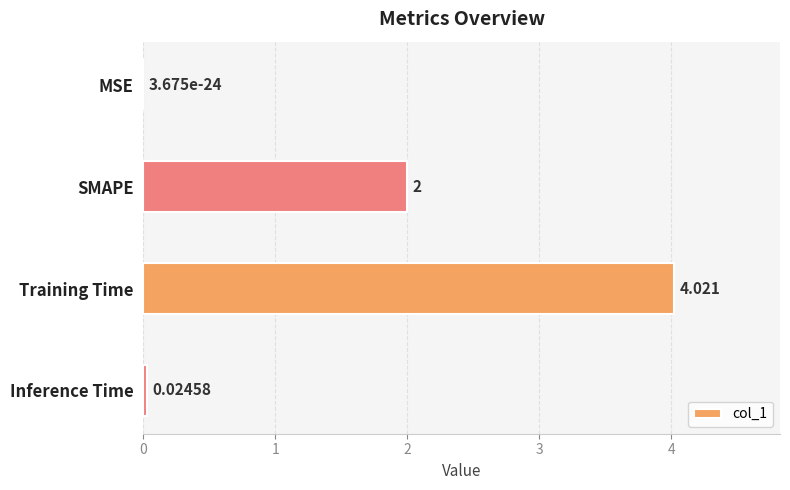

Between Training Time and MSE, which is larger?

Training Time